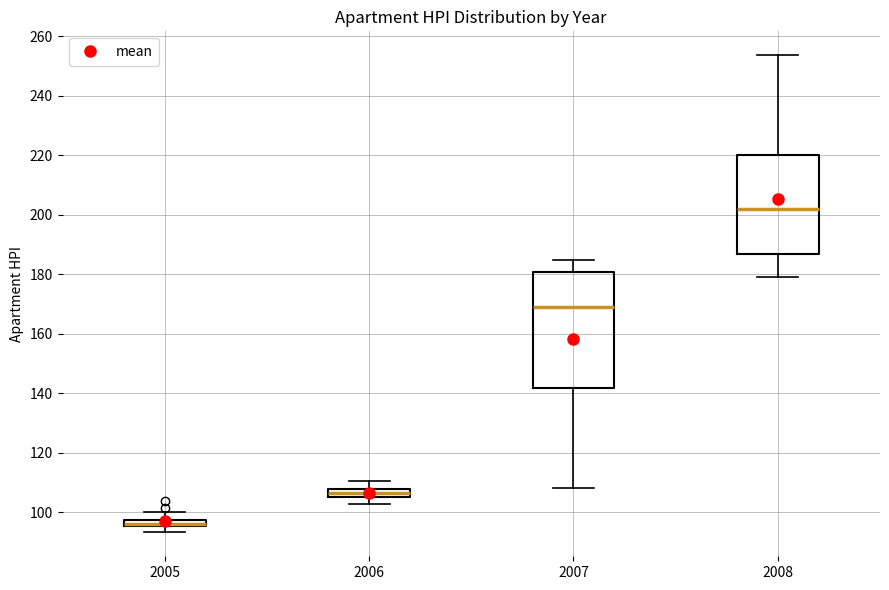

Where does the upper whisker of the box at x = 2008 end on the y-axis? The values are not printed on the chart, so give them approximately, as read against the axis.

254